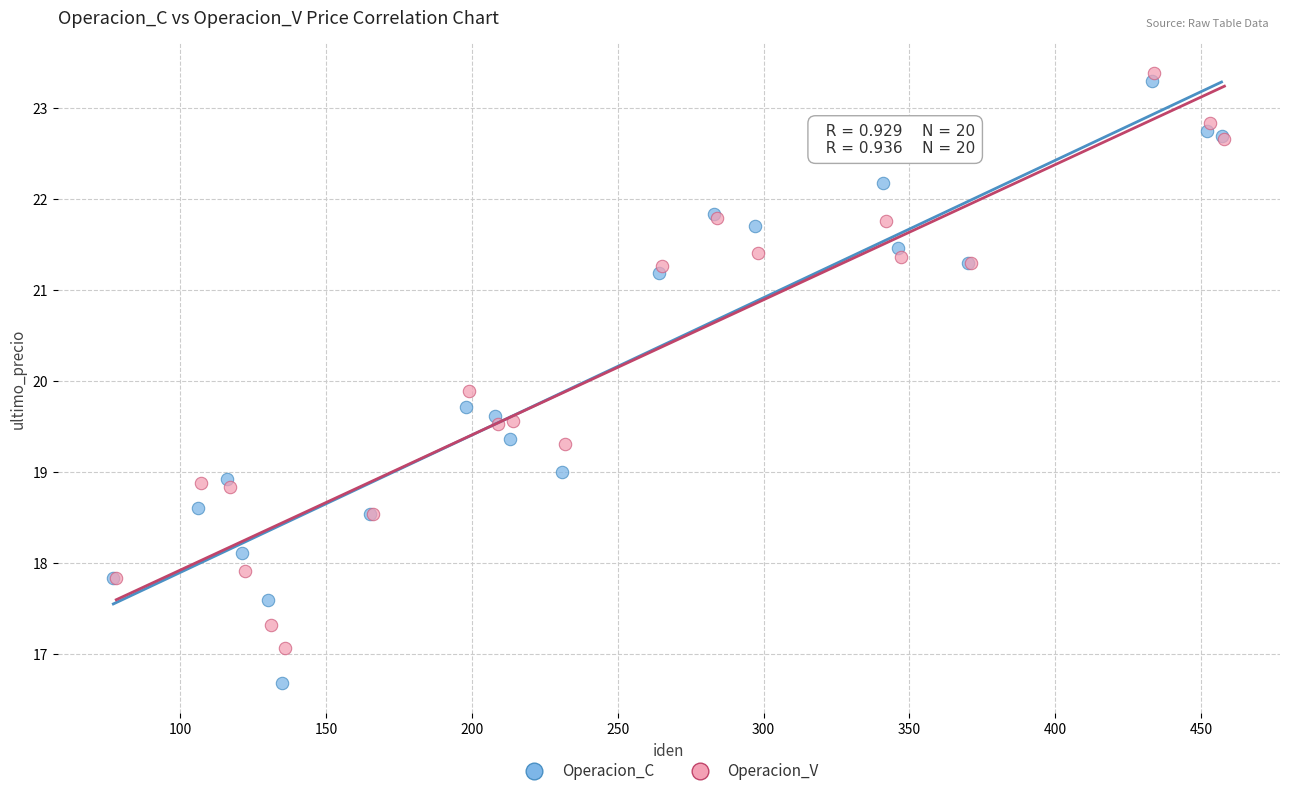

Which series has the largest Y range (max minus min)?

Operacion_C